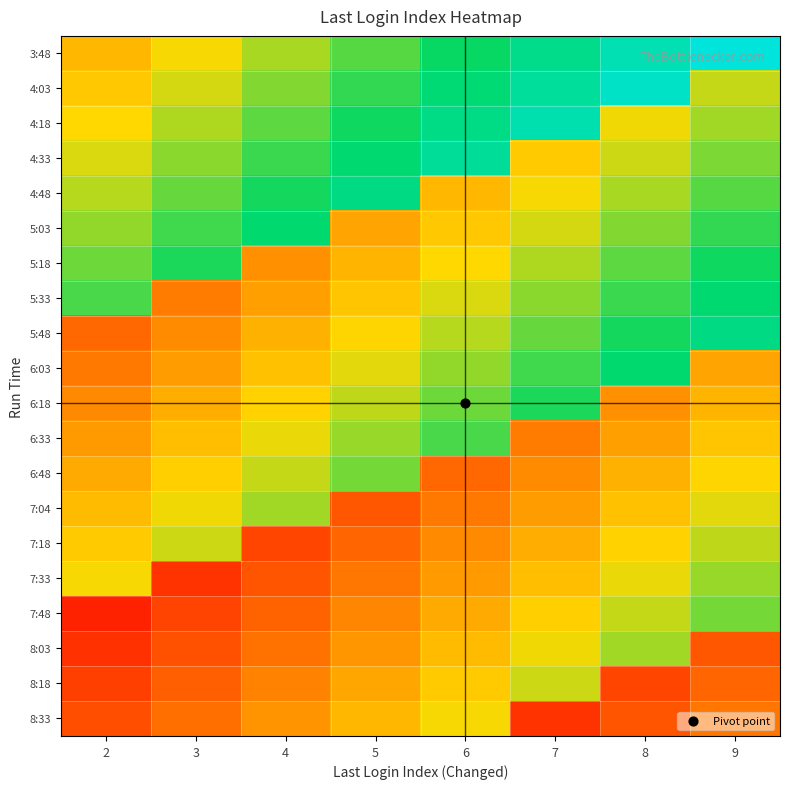

Reading right to left, transcribe all the data shown in this chart.

3:48: 9=1.0	8=0.9	7=0.8	6=0.7	5=0.7	4=0.6	3=0.5	2=0.4
4:03: 9=0.6	8=0.9	7=0.9	6=0.8	5=0.7	4=0.6	3=0.5	2=0.5
4:18: 9=0.6	8=0.5	7=0.9	6=0.8	5=0.7	4=0.7	3=0.6	2=0.5
4:33: 9=0.6	8=0.5	7=0.5	6=0.8	5=0.8	4=0.7	3=0.6	2=0.5
4:48: 9=0.7	8=0.6	7=0.5	6=0.4	5=0.8	4=0.7	3=0.6	2=0.6
5:03: 9=0.7	8=0.6	7=0.5	6=0.5	5=0.4	4=0.8	3=0.7	2=0.6
5:18: 9=0.7	8=0.7	7=0.6	6=0.5	5=0.4	4=0.3	3=0.7	2=0.6
5:33: 9=0.8	8=0.7	7=0.6	6=0.5	5=0.5	4=0.4	3=0.3	2=0.7
5:48: 9=0.8	8=0.7	7=0.6	6=0.6	5=0.5	4=0.4	3=0.3	2=0.3
6:03: 9=0.4	8=0.8	7=0.7	6=0.6	5=0.5	4=0.4	3=0.4	2=0.3
6:18: 9=0.4	8=0.3	7=0.7	6=0.6	5=0.6	4=0.5	3=0.4	2=0.3
6:33: 9=0.5	8=0.4	7=0.3	6=0.7	5=0.6	4=0.5	3=0.4	2=0.4
6:48: 9=0.5	8=0.4	7=0.3	6=0.3	5=0.6	4=0.6	3=0.5	2=0.4
7:04: 9=0.5	8=0.4	7=0.4	6=0.3	5=0.2	4=0.6	3=0.5	2=0.4
7:18: 9=0.6	8=0.5	7=0.4	6=0.3	5=0.2	4=0.2	3=0.5	2=0.5
7:33: 9=0.6	8=0.5	7=0.4	6=0.4	5=0.3	4=0.2	3=0.1	2=0.5
7:48: 9=0.6	8=0.6	7=0.5	6=0.4	5=0.3	4=0.2	3=0.2	2=0.1
8:03: 9=0.2	8=0.6	7=0.5	6=0.4	5=0.4	4=0.3	3=0.2	2=0.1
8:18: 9=0.2	8=0.2	7=0.5	6=0.5	5=0.4	4=0.3	3=0.2	2=0.2
8:33: 9=0.3	8=0.2	7=0.1	6=0.5	5=0.4	4=0.3	3=0.3	2=0.2